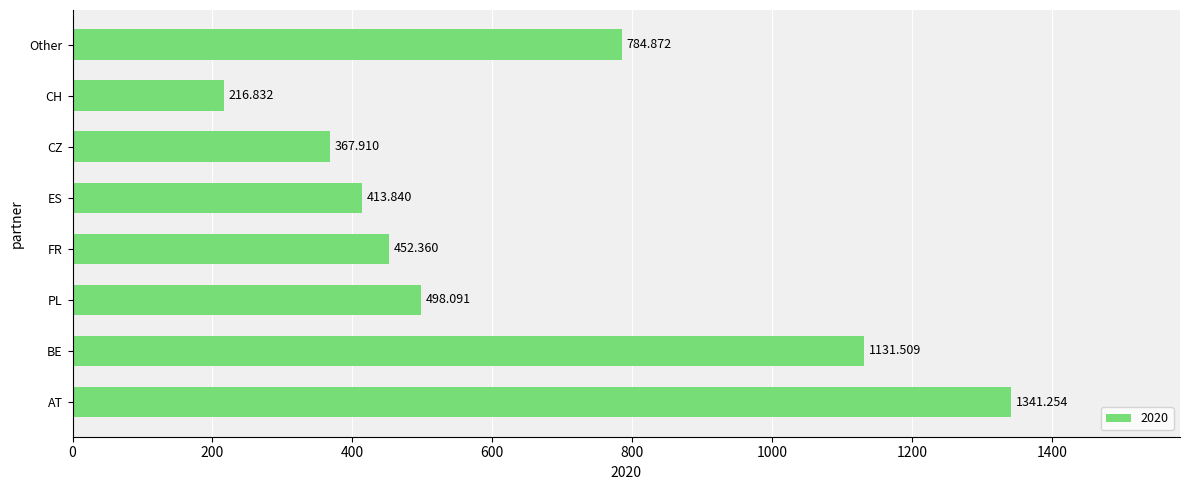

Rank the categories by value from lowest to highest.

CH, CZ, ES, FR, PL, Other, BE, AT